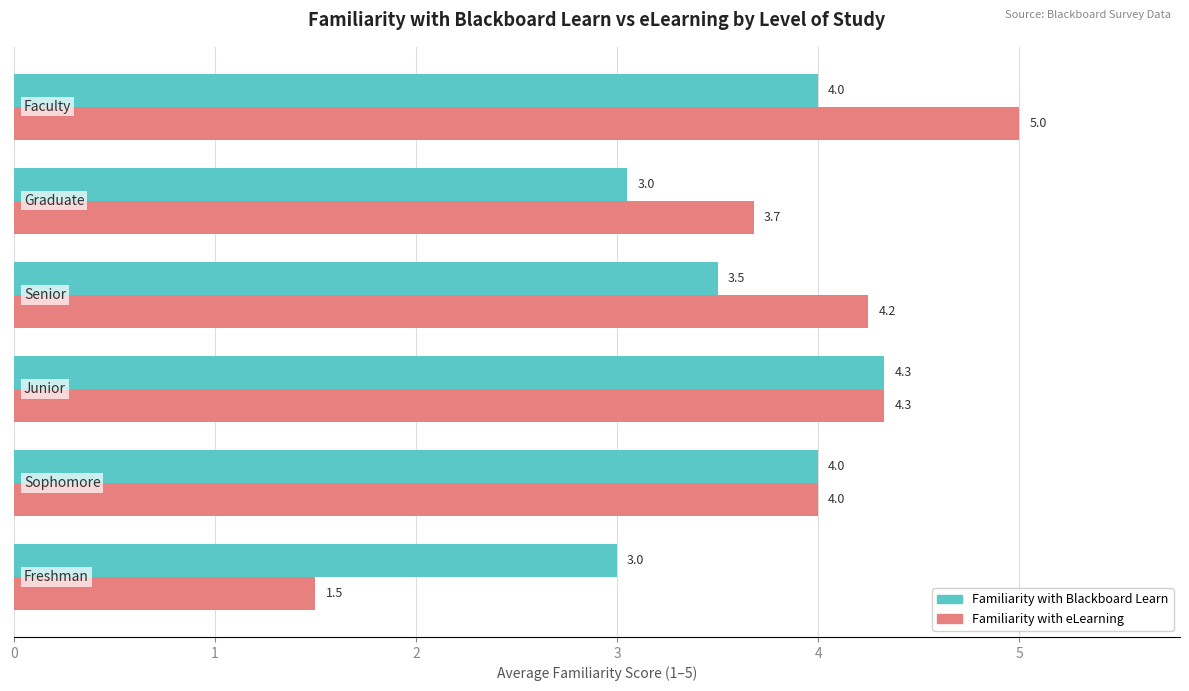

What is the difference between the maximum and minimum values in the Familiarity with eLearning series?

3.5